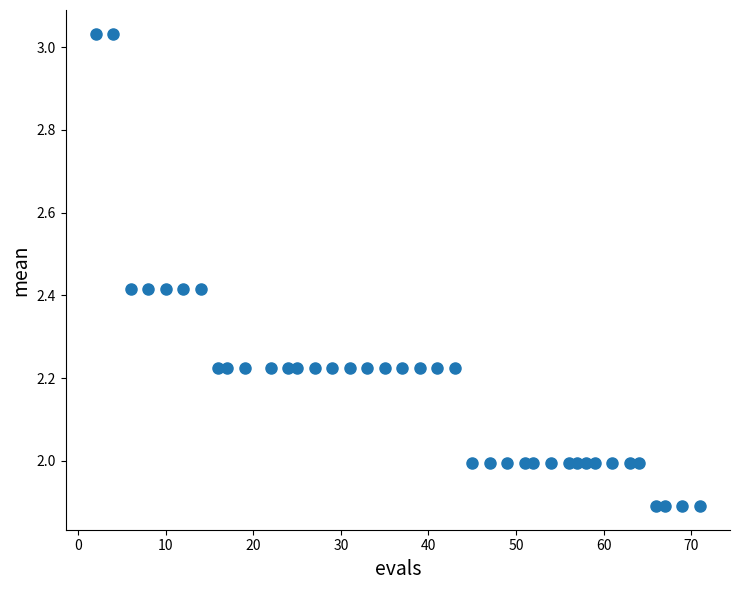

What is the range of X values (max minus min)?

69.0